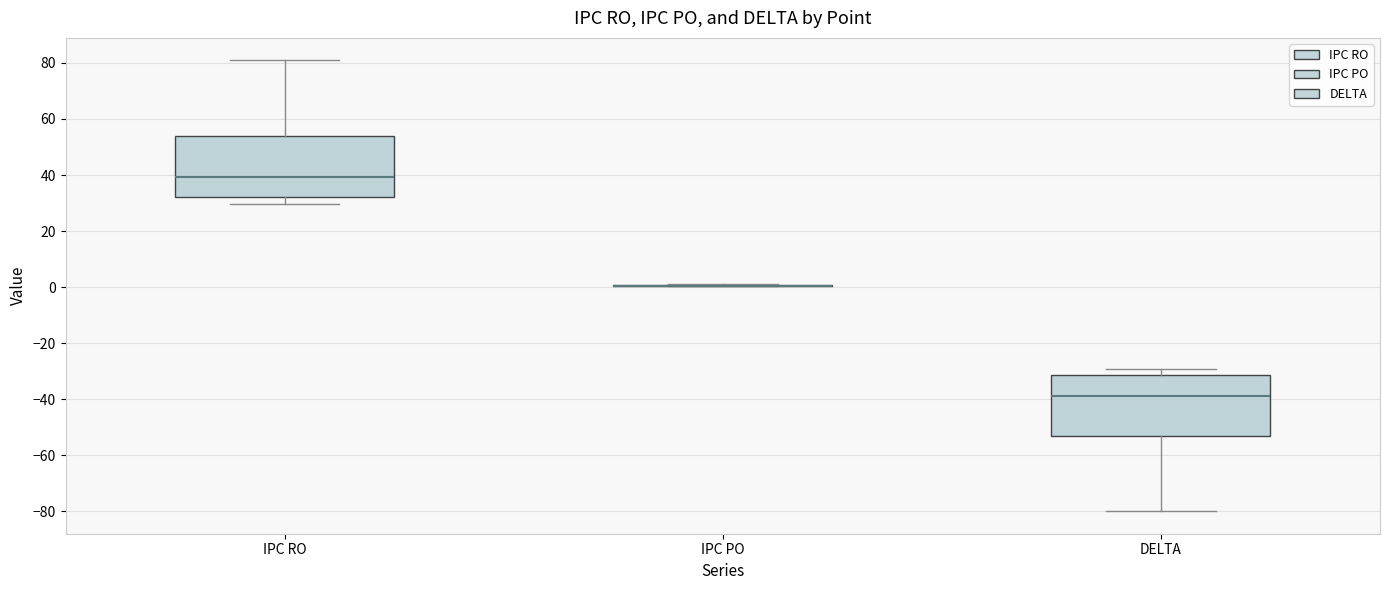

Where does the lower whisker of the box for DELTA end on the y-axis? The values are not printed on the chart, so give them approximately, as read against the axis.

-80